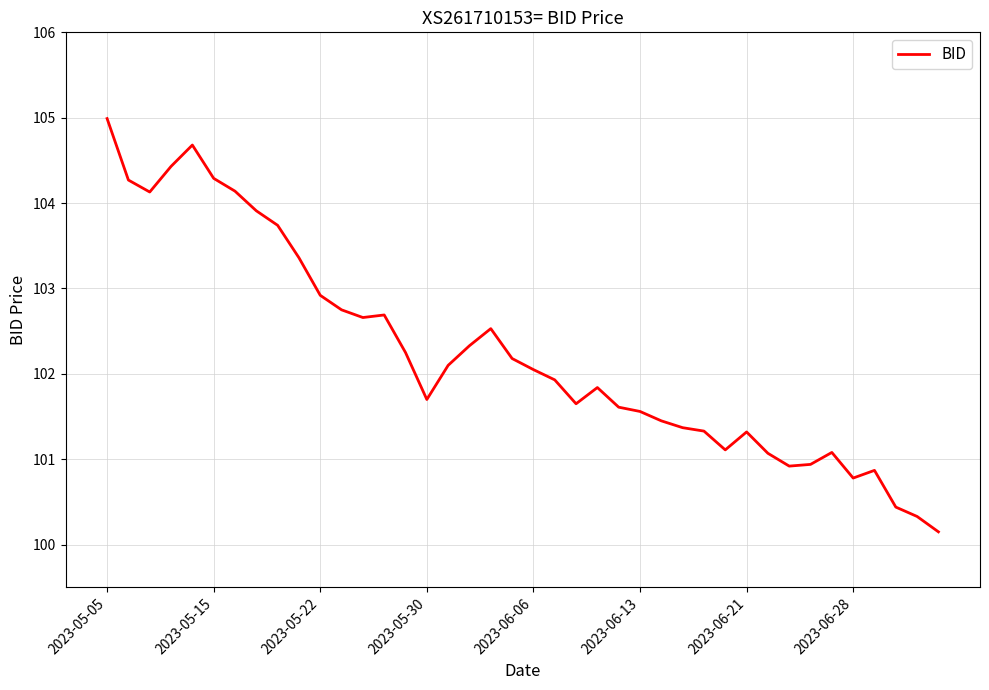

What is the maximum value shown in the chart?

105.0